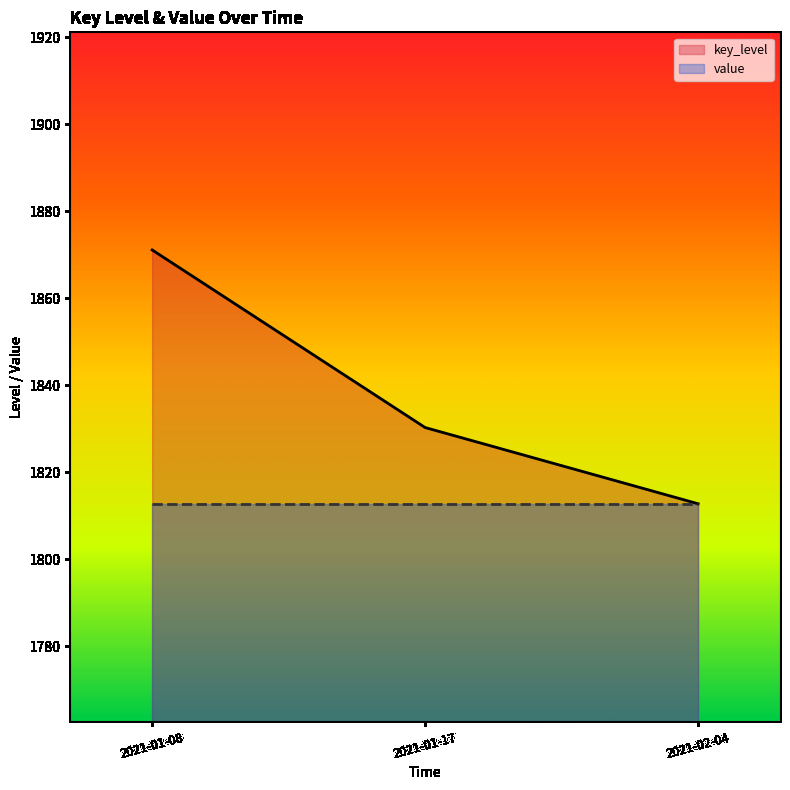

Where is key_level nearest to the value 1841?

2021-01-17